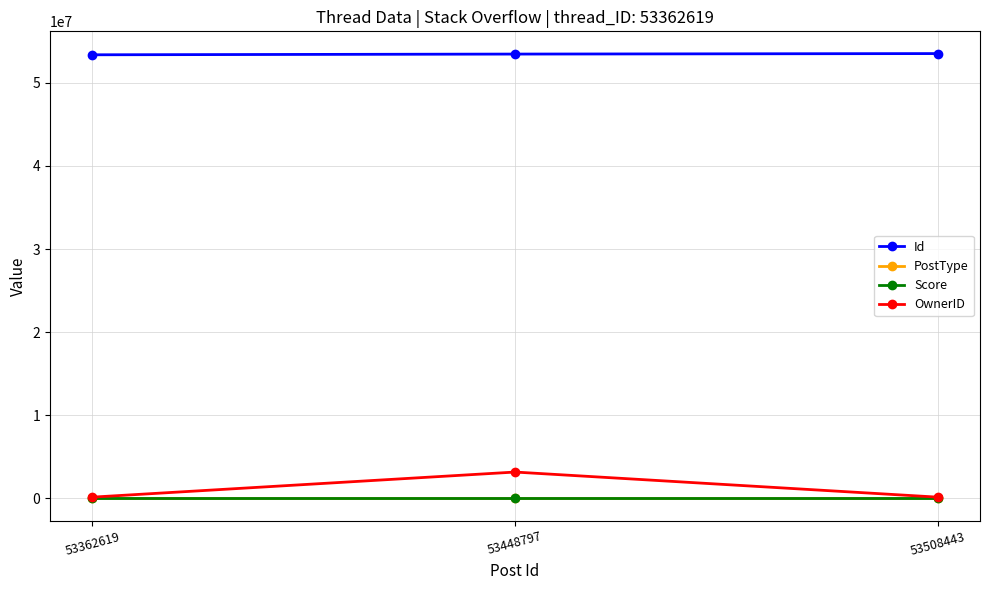

How many series are shown in this chart?

4